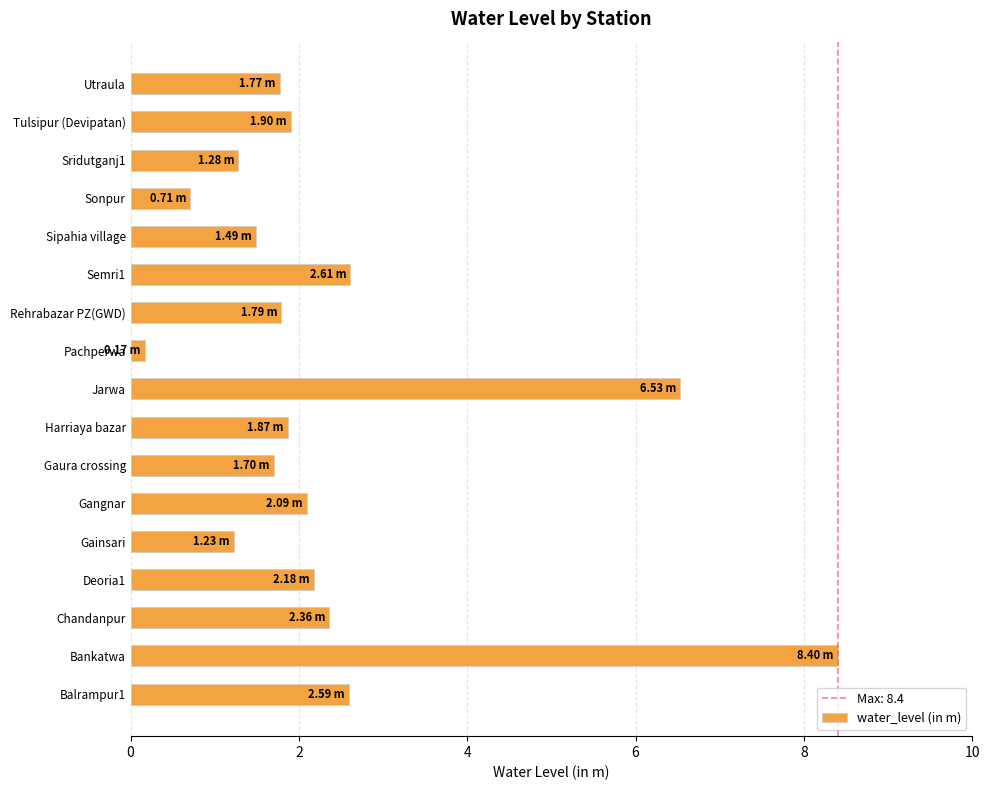

Approximately how many times larger is the value at Sonpur compared to Semri1?

0.3